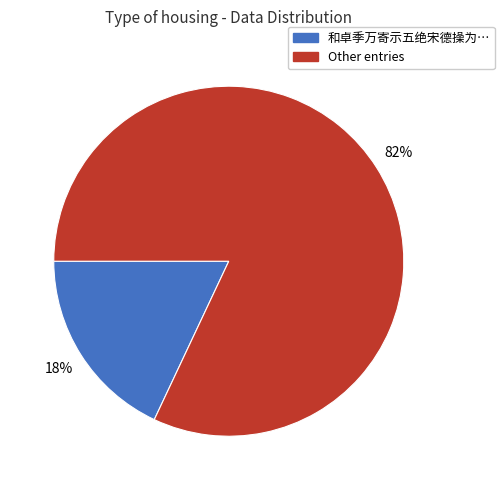

To the nearest percent, what is the difference between the largest and smallest slice percentages?

64%